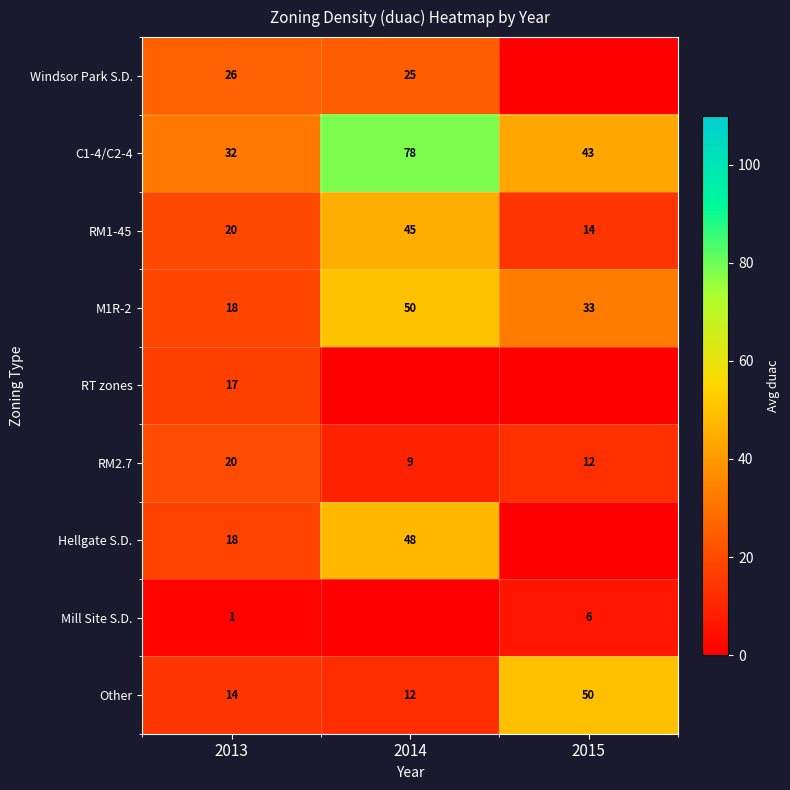

What is the sum of all M1R-2 values?

101